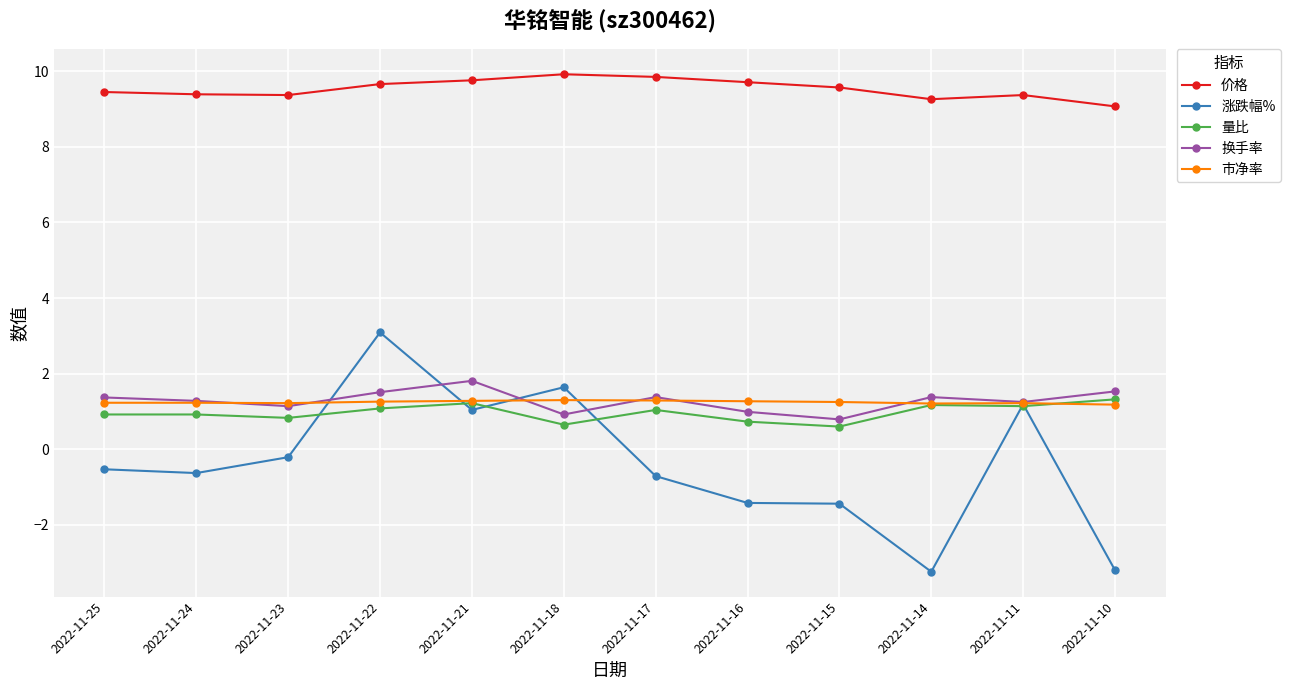

What is the maximum value shown in the chart?

9.9